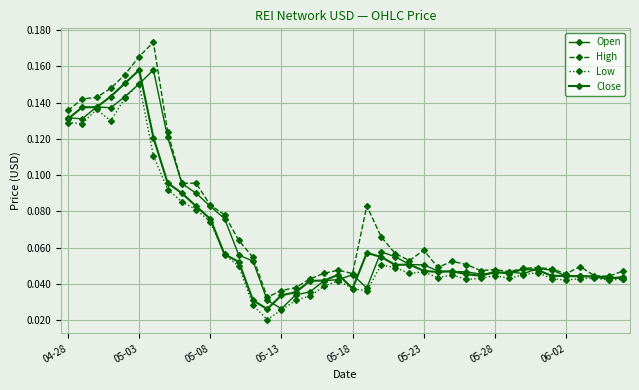

List the series in order of their peak value, lowest first.

Low, Open, Close, High